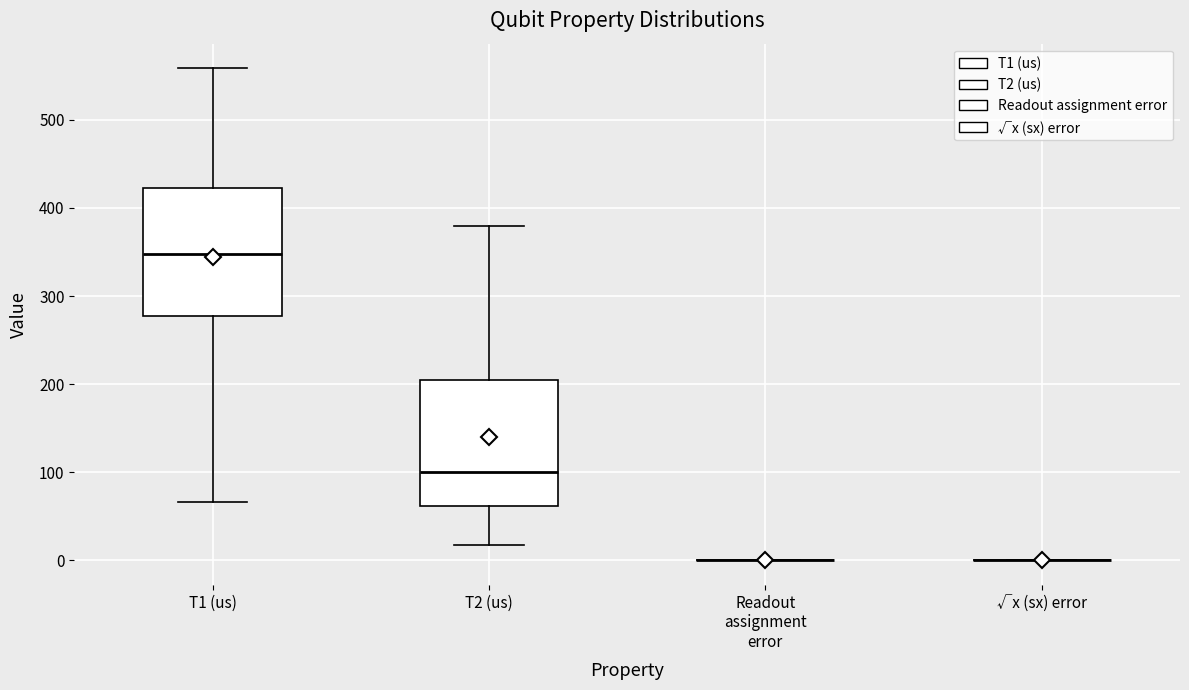

Where is the lower edge of the box for T1 (us) on the y-axis? The values are not printed on the chart, so give them approximately, as read against the axis.

280